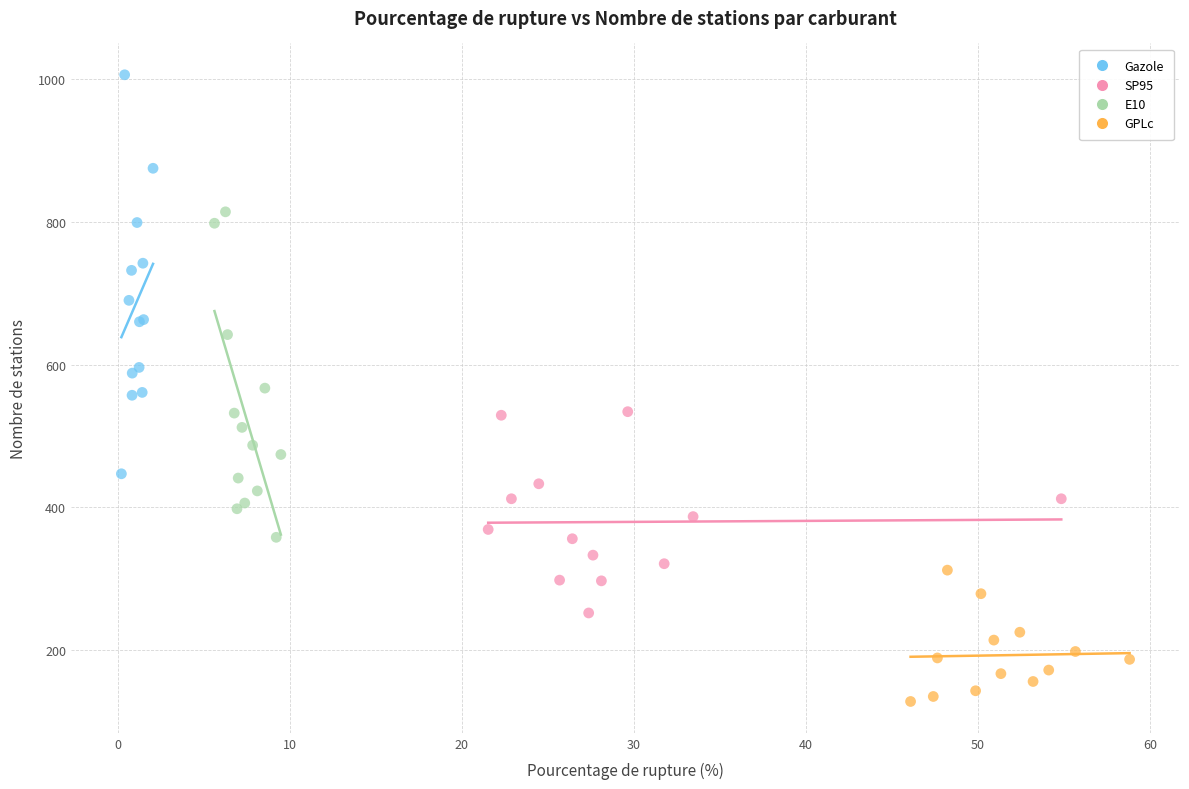

Which series has the widest spread of Y values?

Gazole